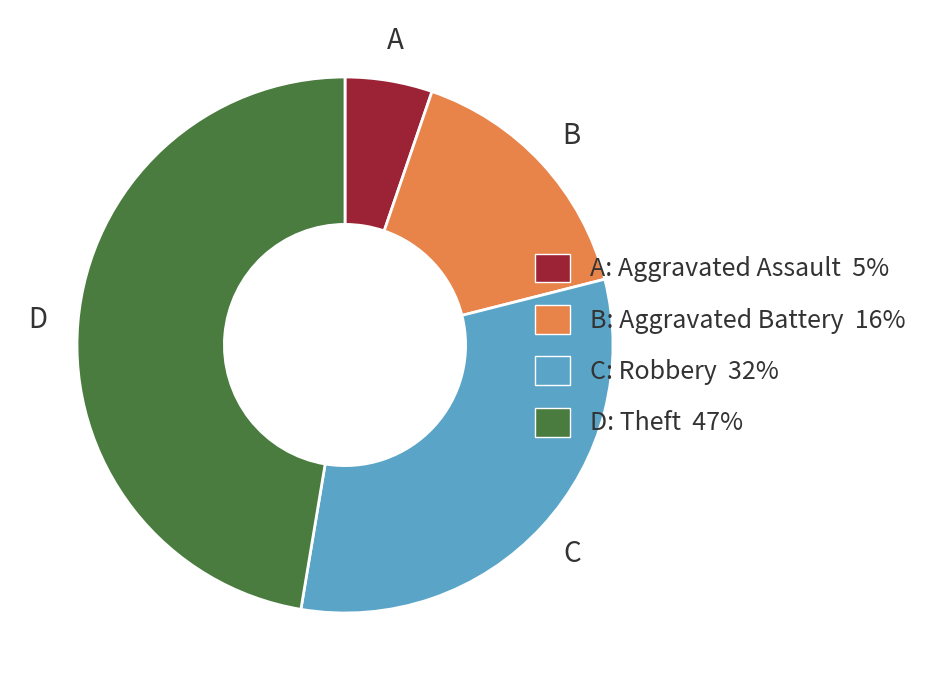

Is there any slice that represents more than half of the pie?

No